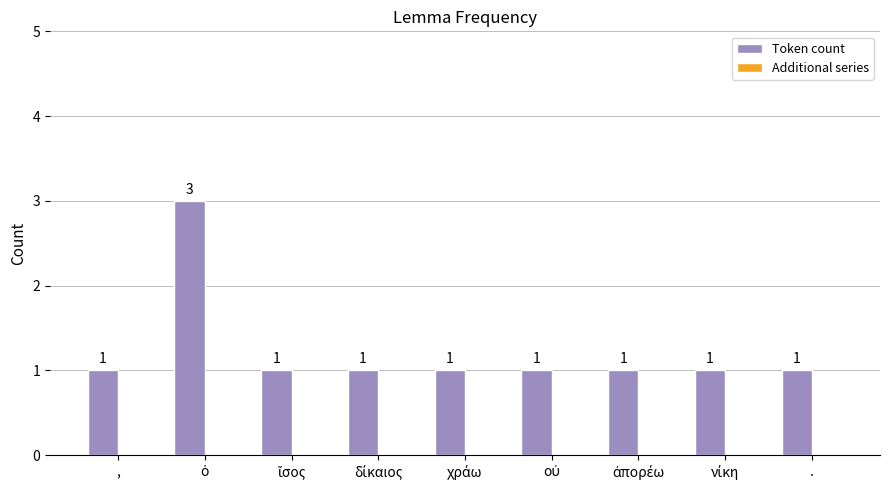

What is the sum of all values?

11